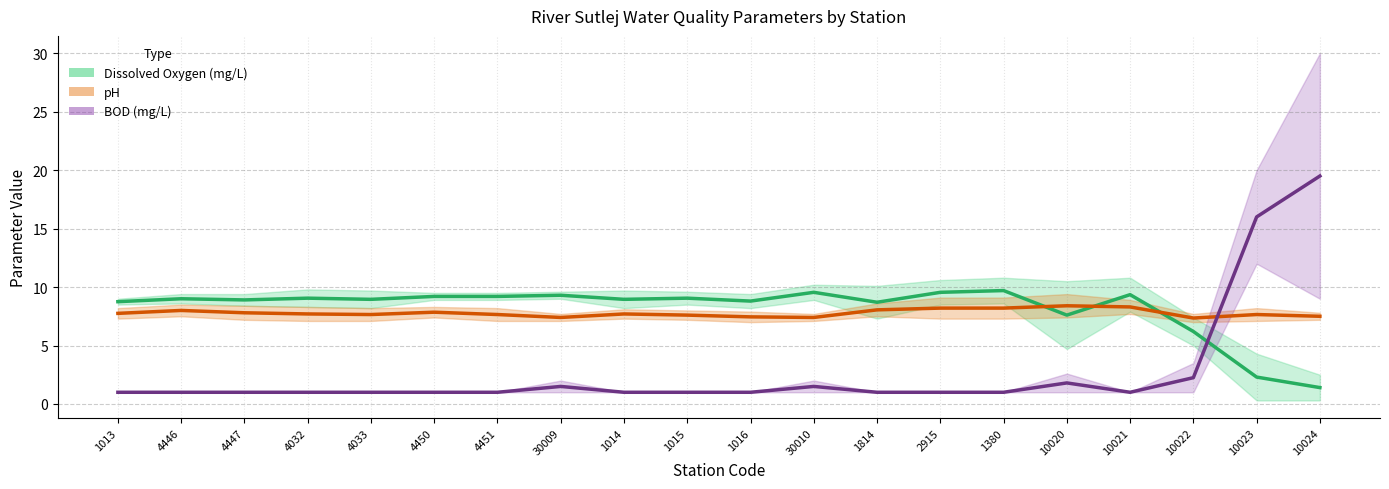

Reading left to right, list all the values displayed in this chart.

DO mid: 1013=8.8	4446=9.0	4447=8.9	4032=9.1	4033=8.9	4450=9.2	4451=9.2	30009=9.3	1014=8.9	1015=9.1	1016=8.8	30010=9.6	1814=8.7	2915=9.6	1380=9.7	10020=7.6	10021=9.4	10022=6.2	10023=2.3	10024=1.4
pH mid: 1013=7.8	4446=8.0	4447=7.8	4032=7.7	4033=7.6	4450=7.9	4451=7.6	30009=7.4	1014=7.7	1015=7.6	1016=7.5	30010=7.4	1814=8.1	2915=8.2	1380=8.2	10020=8.4	10021=8.3	10022=7.3	10023=7.6	10024=7.5
BOD mid: 1013=1.0	4446=1.0	4447=1.0	4032=1.0	4033=1.0	4450=1.0	4451=1.0	30009=1.5	1014=1.0	1015=1.0	1016=1.0	30010=1.5	1814=1.0	2915=1.0	1380=1.0	10020=1.8	10021=1.0	10022=2.2	10023=16.0	10024=19.5